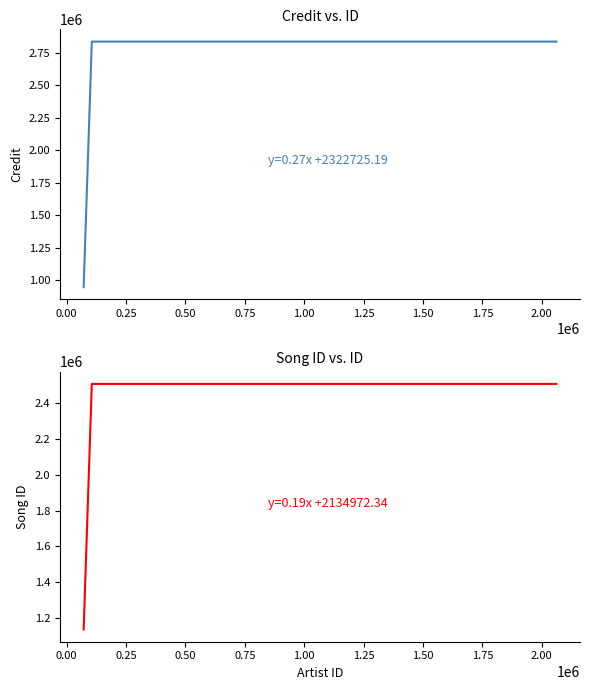

True or false: songid has more than 1 points higher than both neighbors.

False